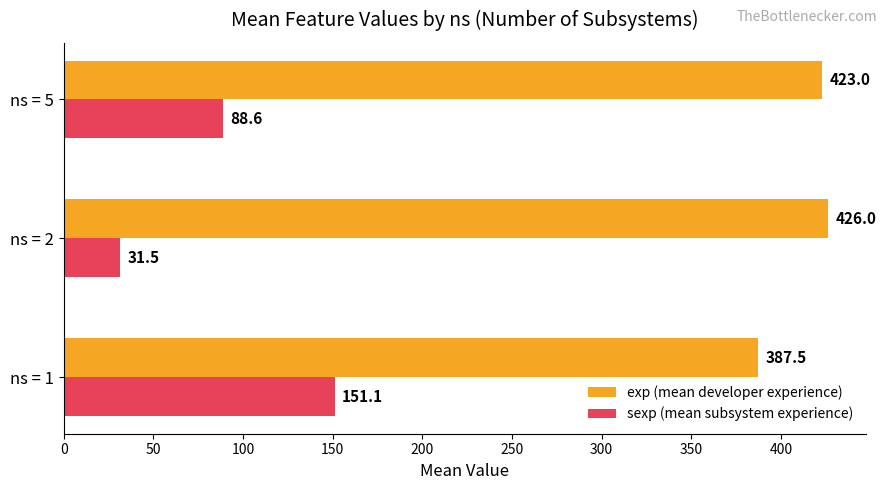

Rank the series by their maximum value, from highest to lowest.

exp (mean developer experience), sexp (mean subsystem experience)